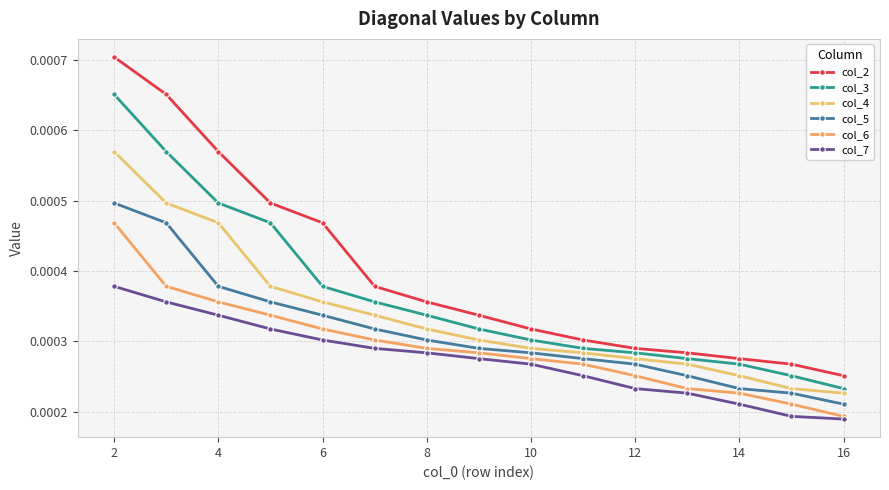

At which label is col_4 closest to 0?

16